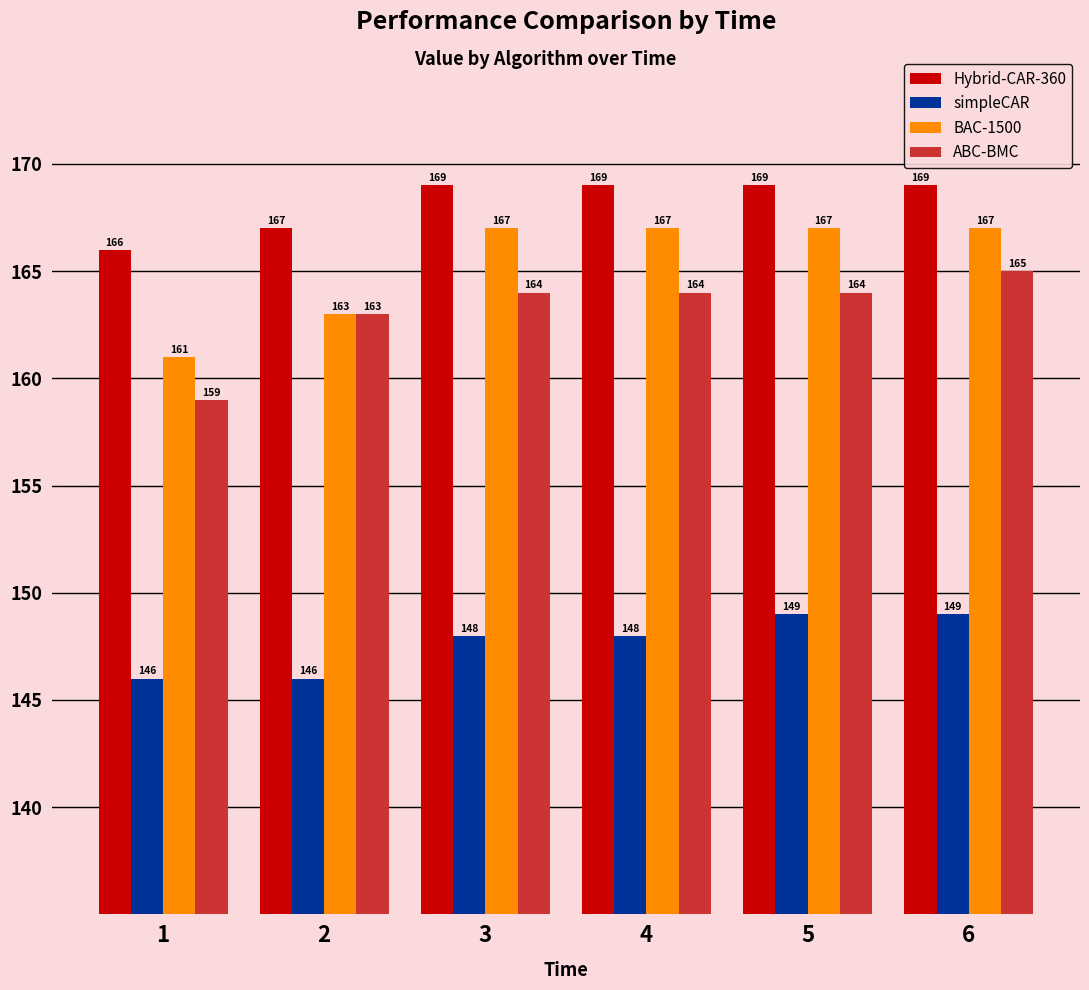

Between 5 and 6, which series saw the biggest shift?

ABC-BMC